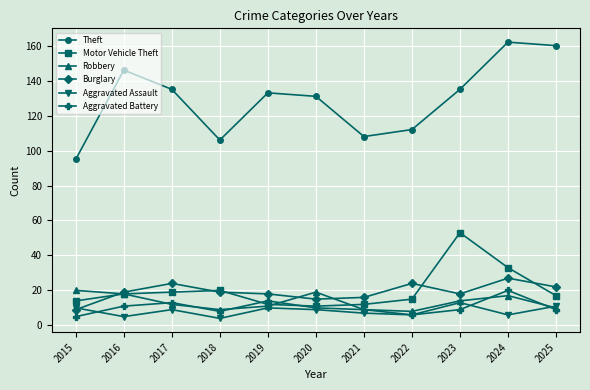

What is the difference between the maximum and minimum values in the Aggravated Assault series?

9